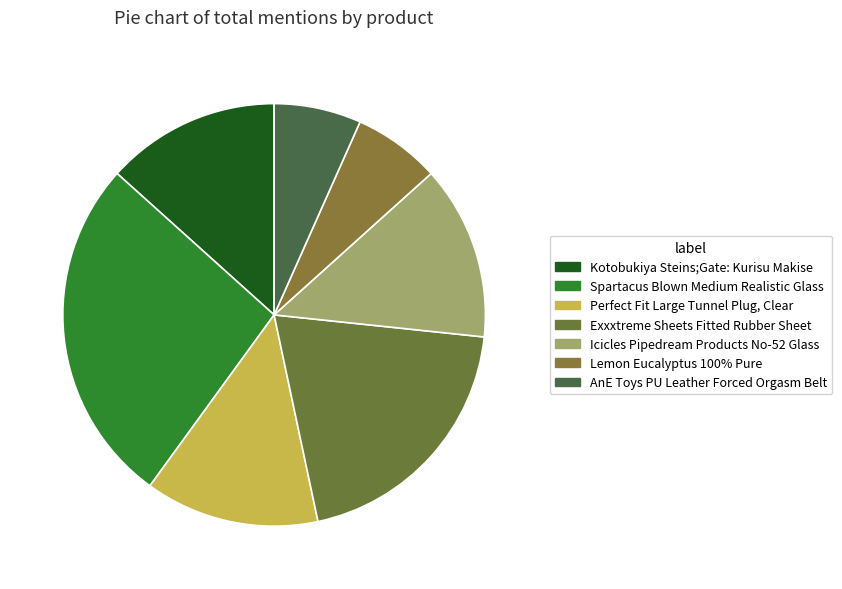

Which category has the smallest portion of the pie?

Lemon Eucalyptus 100% Pure